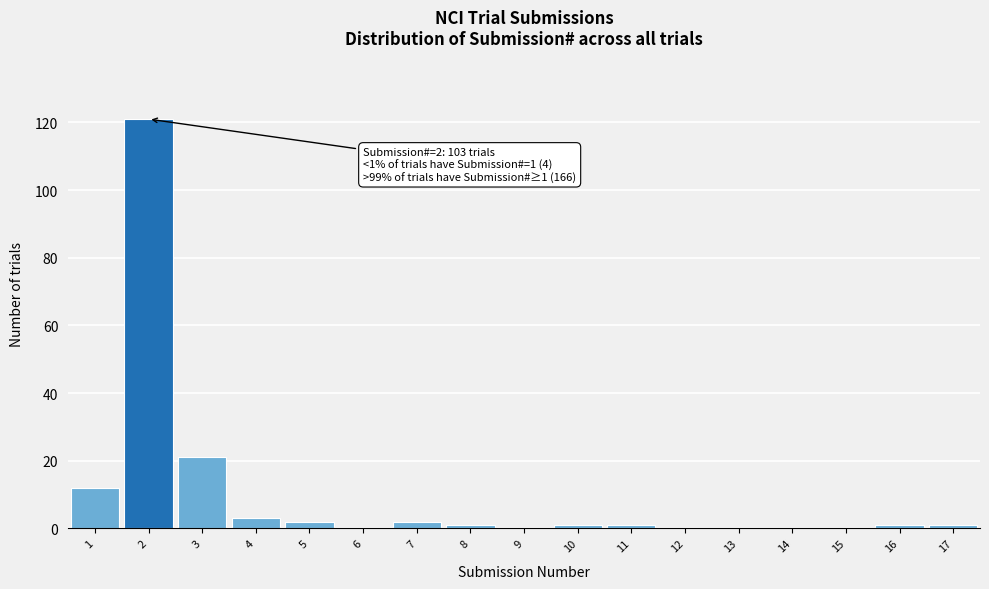

Over which range of the x-axis is the bar tallest?

1.5 to 2.5